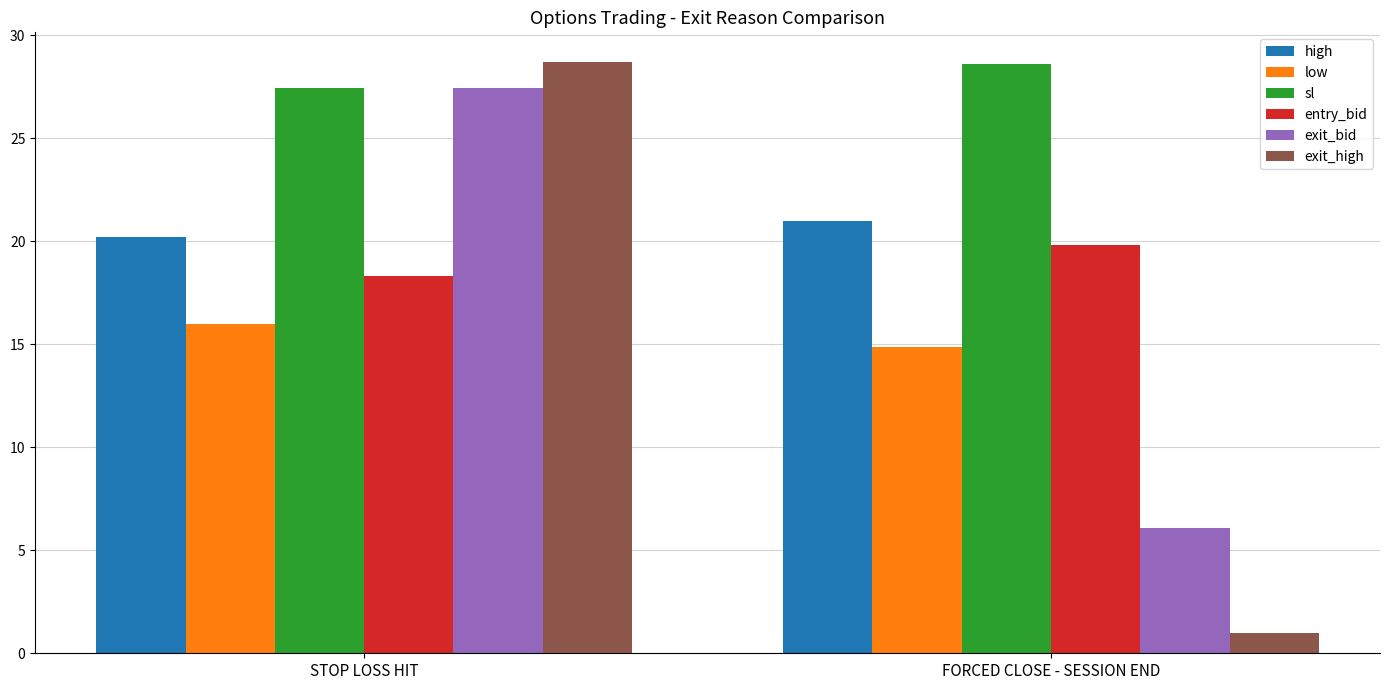

Rank the categories by exit_bid value from lowest to highest.

FORCED CLOSE - SESSION END, STOP LOSS HIT